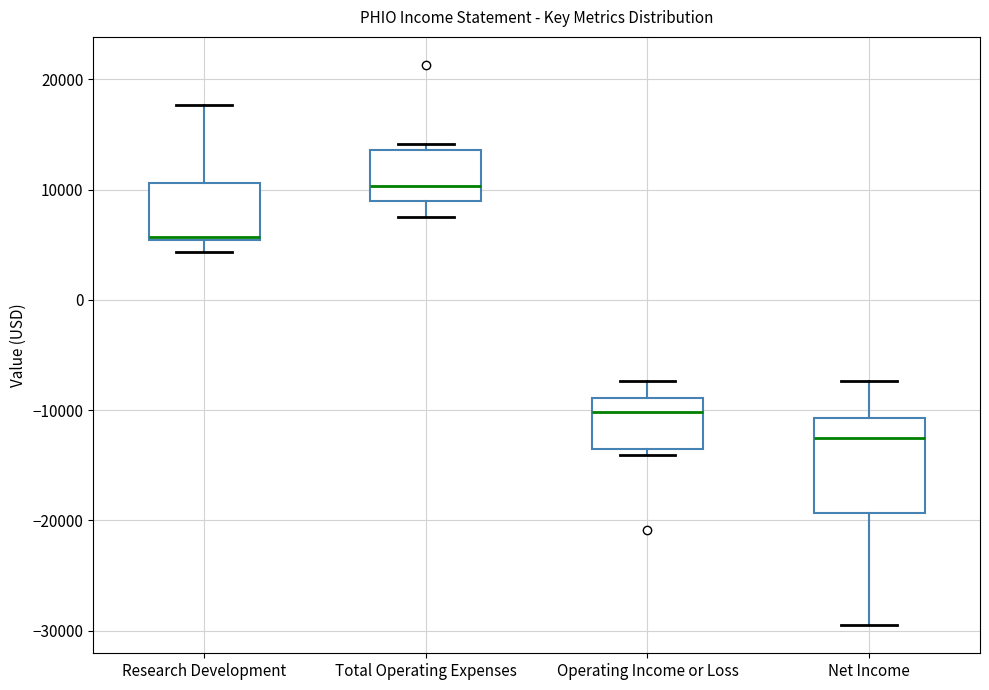

Reading left to right, transcribe this box plot: for each box, give where its median line is, the range the box spans, and where its two whiskers end, as read against the y-axis. The values are not printed on the chart, so give them approximately, as read against the axis.

Research Development: median 6000, box 5000 to 11000, whiskers 4000 to 18000
Total Operating Expenses: median 10000, box 9000 to 14000, whiskers 8000 to 14000 (just above the box's upper edge)
Operating Income or Loss: median -10000, box -14000 to -9000, whiskers -14000 (just below the box's lower edge) to -7000
Net Income: median -12000, box -19000 to -11000, whiskers -29000 to -7000